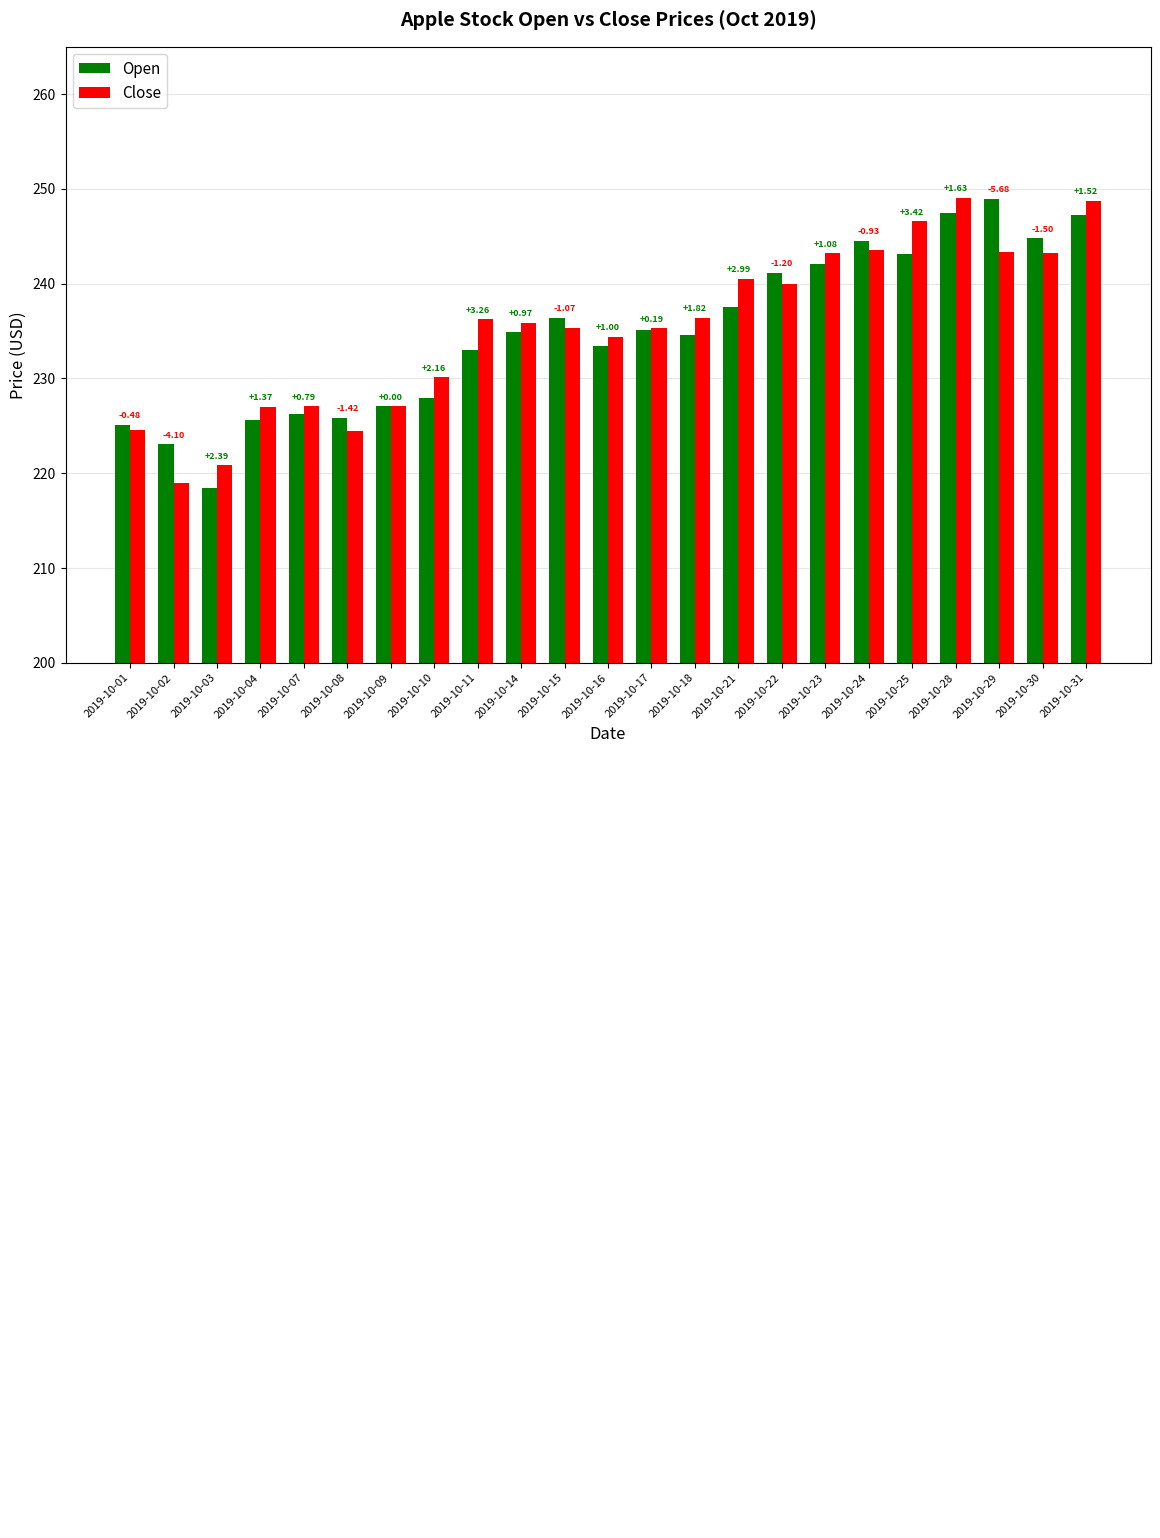

What is the difference between the Open values at 2019-10-04 and 2019-10-22?

15.5